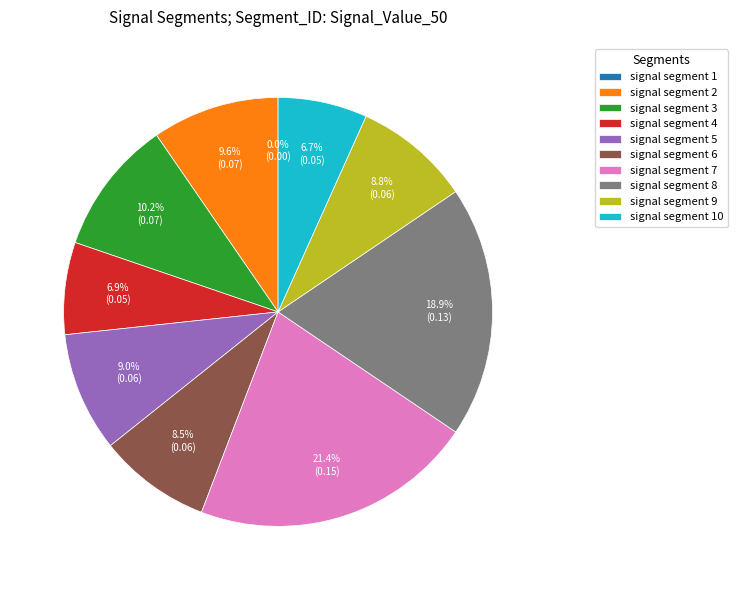

True or false: signal segment 9 accounts for 9% of the total.

True